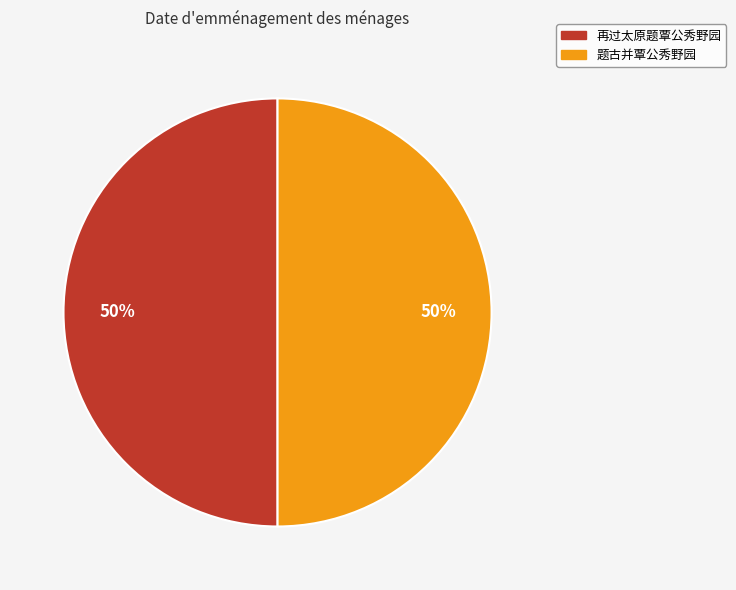

To the nearest percent, what is the average slice percentage?

50%